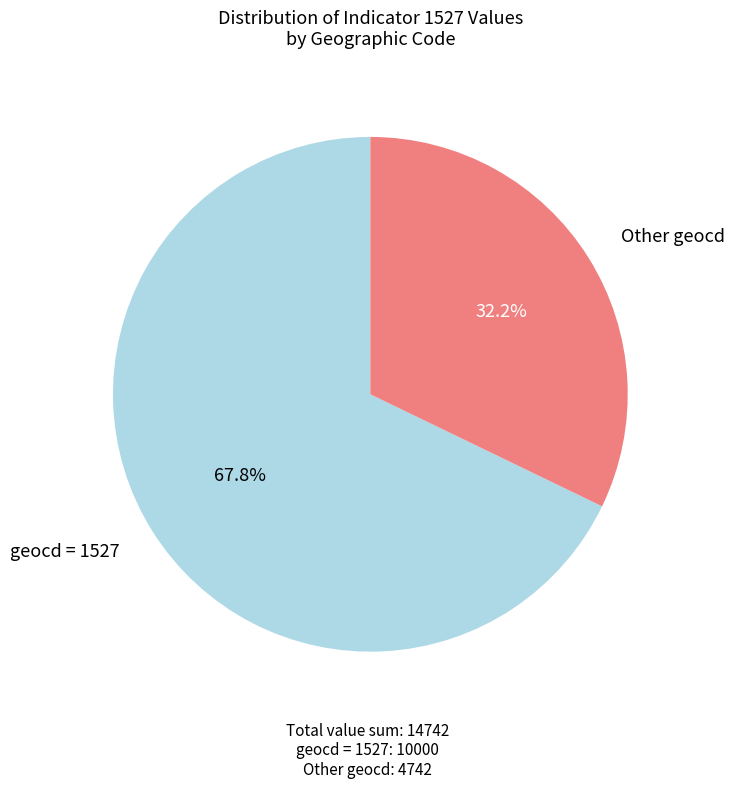

Is there a majority slice in this chart?

Yes